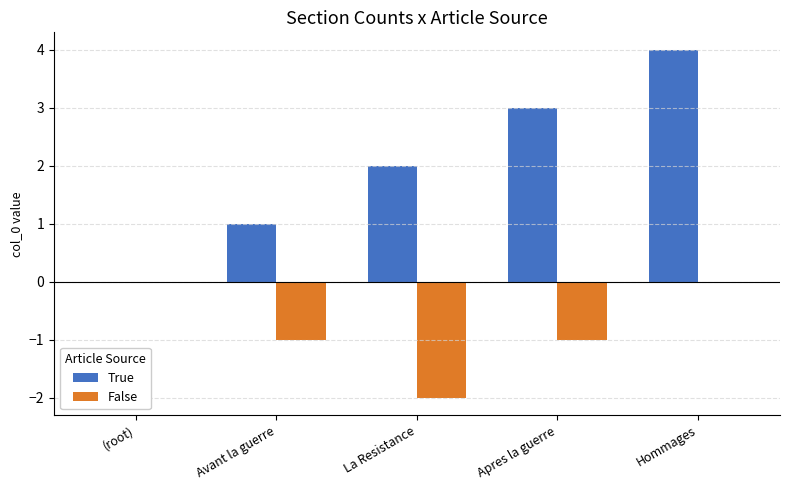

At which category is the sum across all series the highest?

Hommages